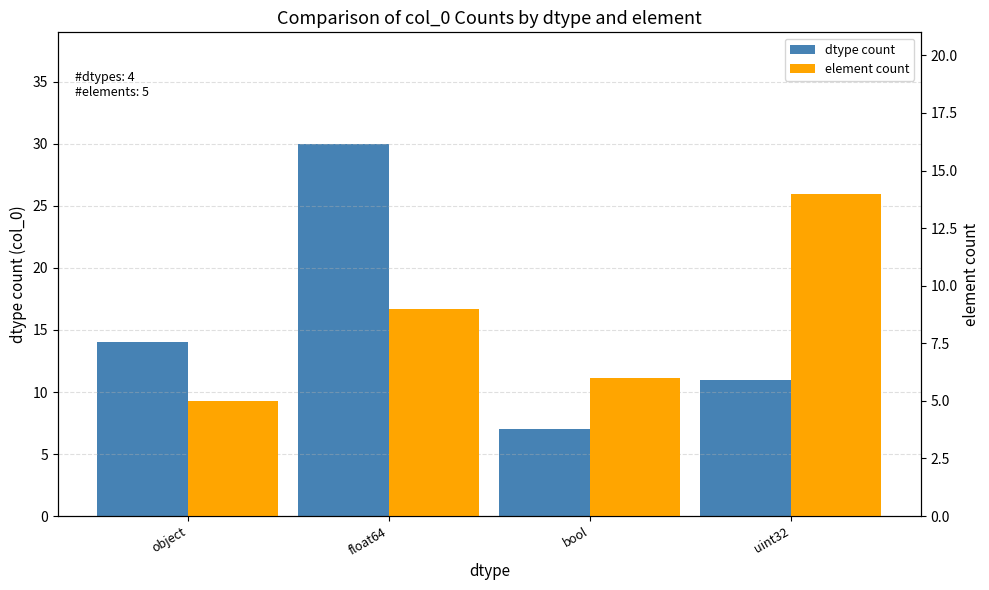

What is the value of the element count bar at the 2nd from the left?

9